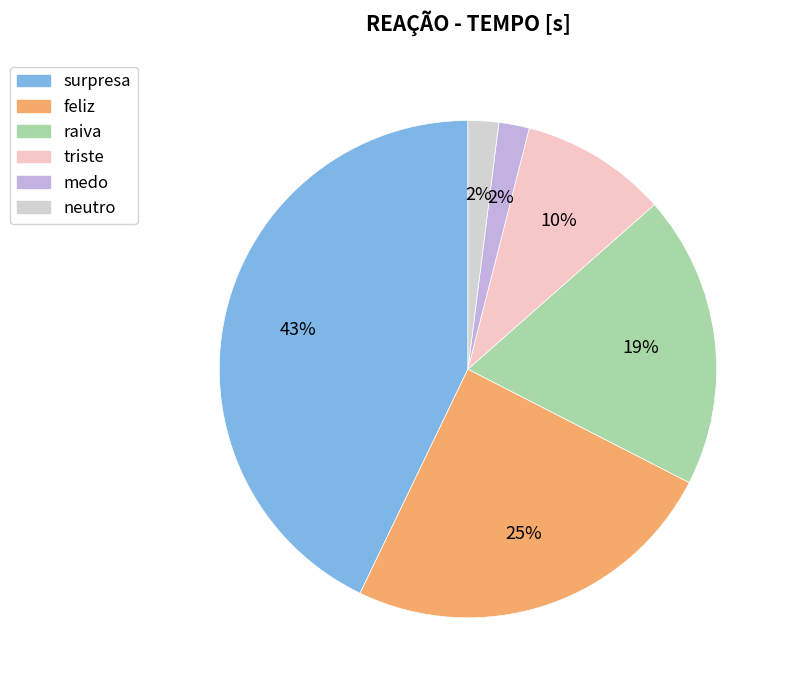

How many segments does this pie chart have?

6